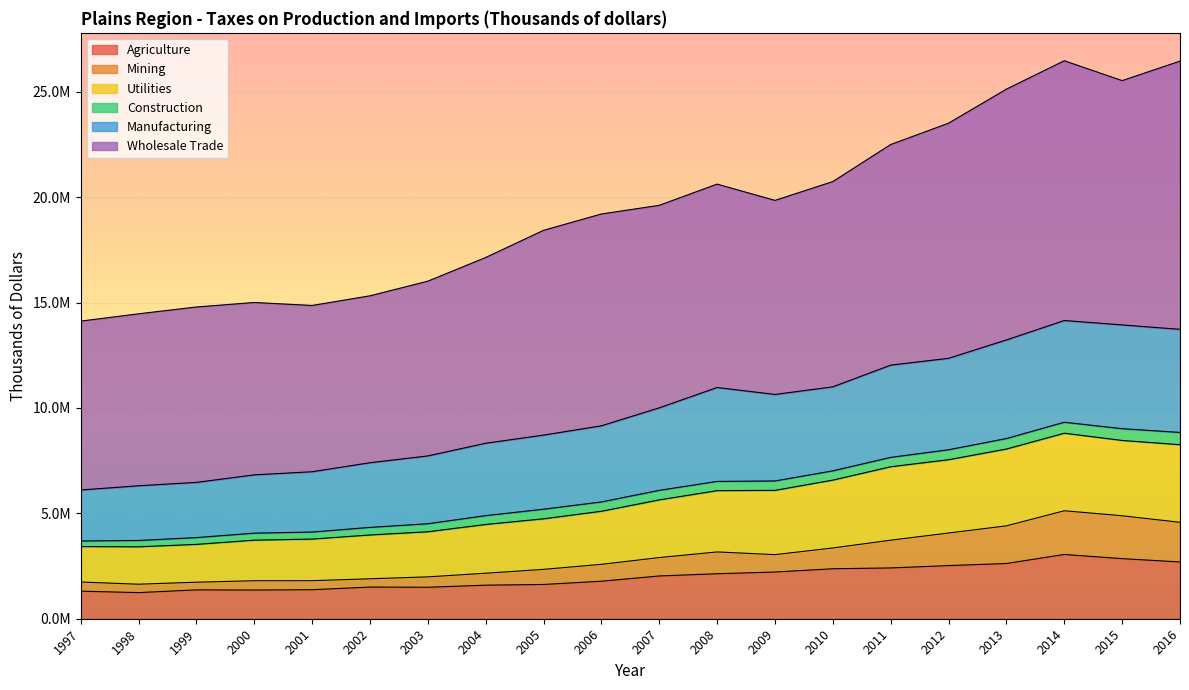

Which has a higher value, 2000 or 2009?

2009